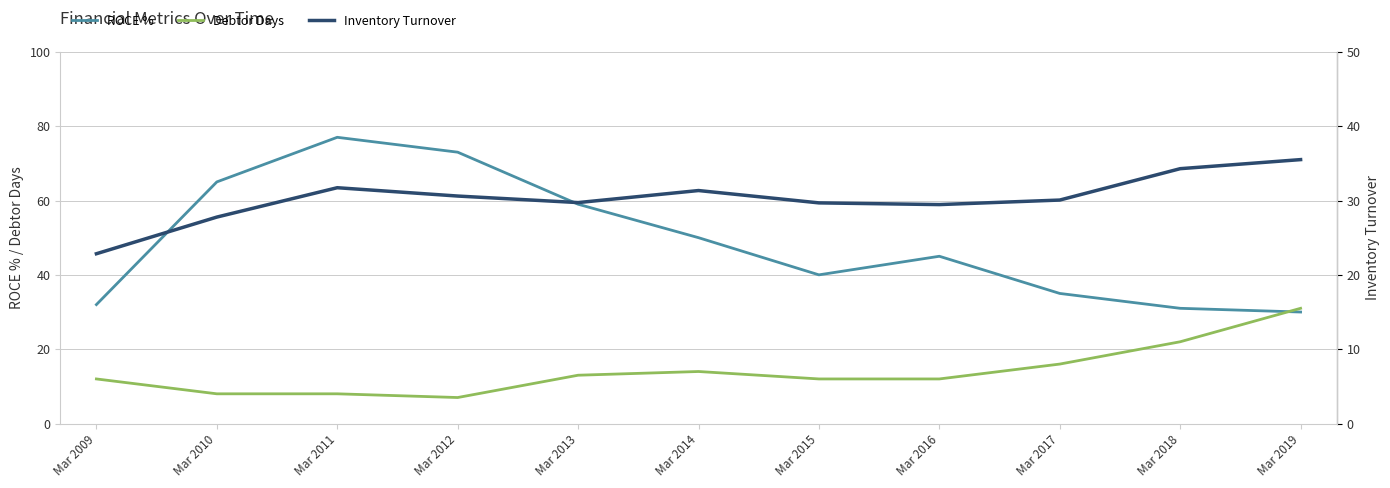

How many data points in ROCE % are less than 45?

5